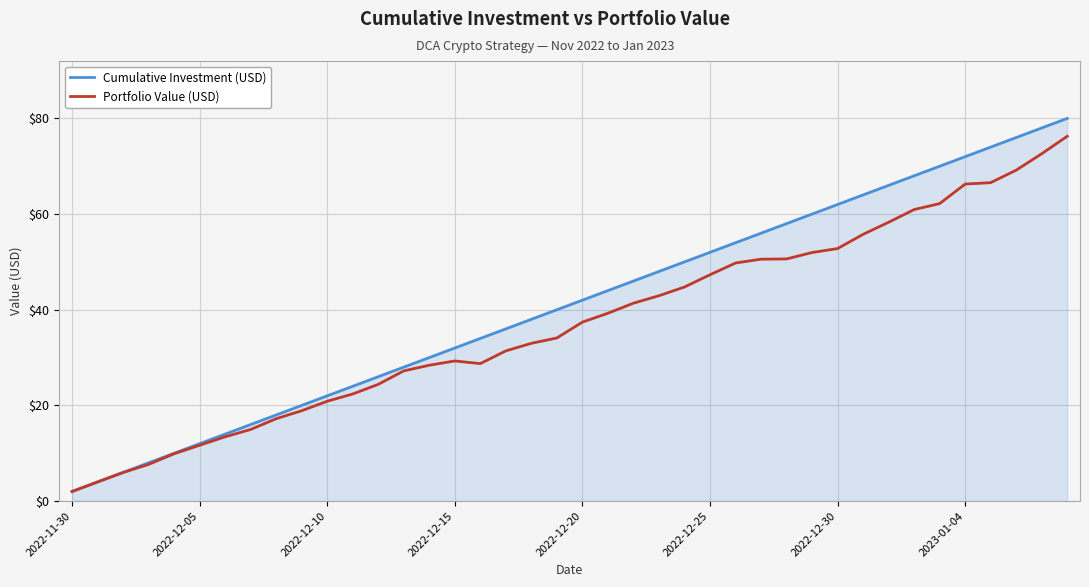

Which series has the largest range (max minus min)?

Cumulative Investment (USD)